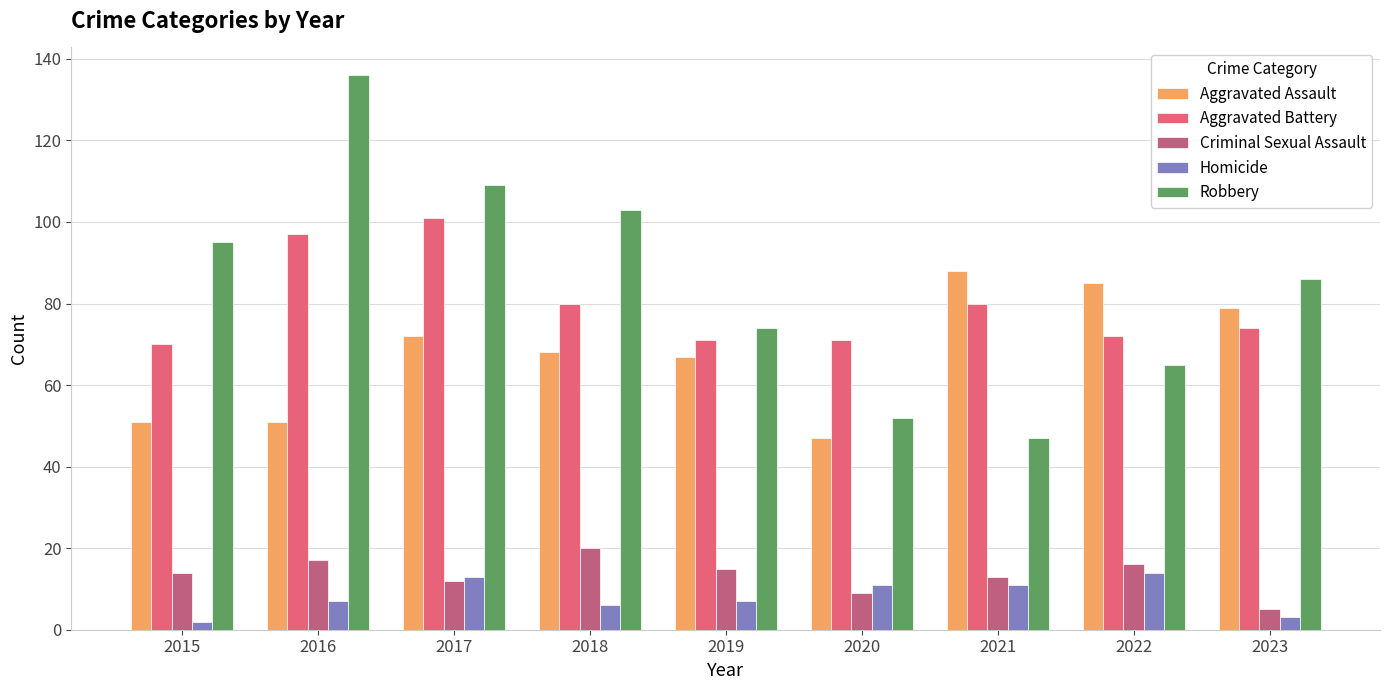

What are all the series names shown in the legend?

Aggravated Assault, Aggravated Battery, Criminal Sexual Assault, Homicide, Robbery